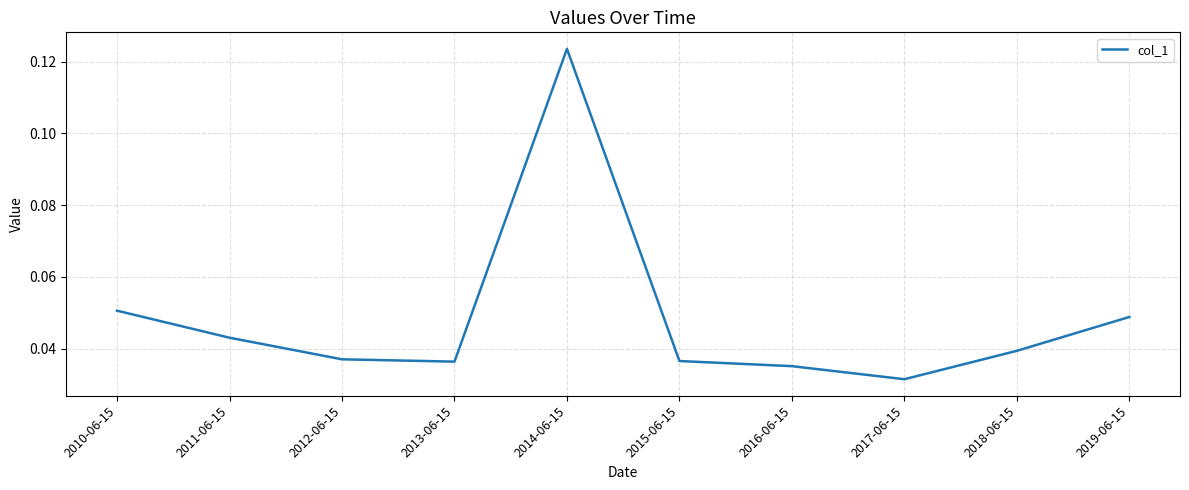

True or false: the data has more than 2 interior local peaks.

False